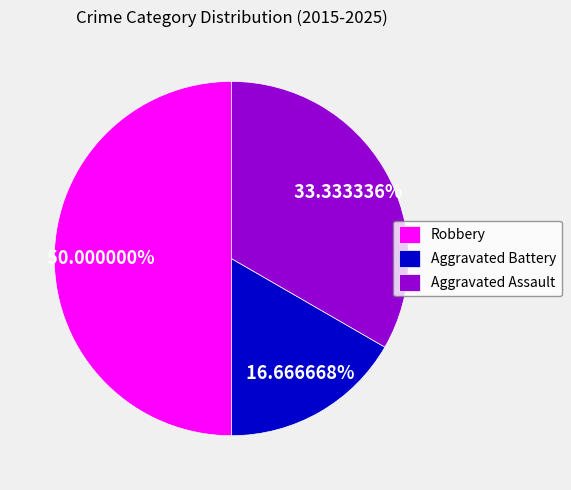

To the nearest percent, what is the difference between the Robbery and Aggravated Assault slice percentages?

17%